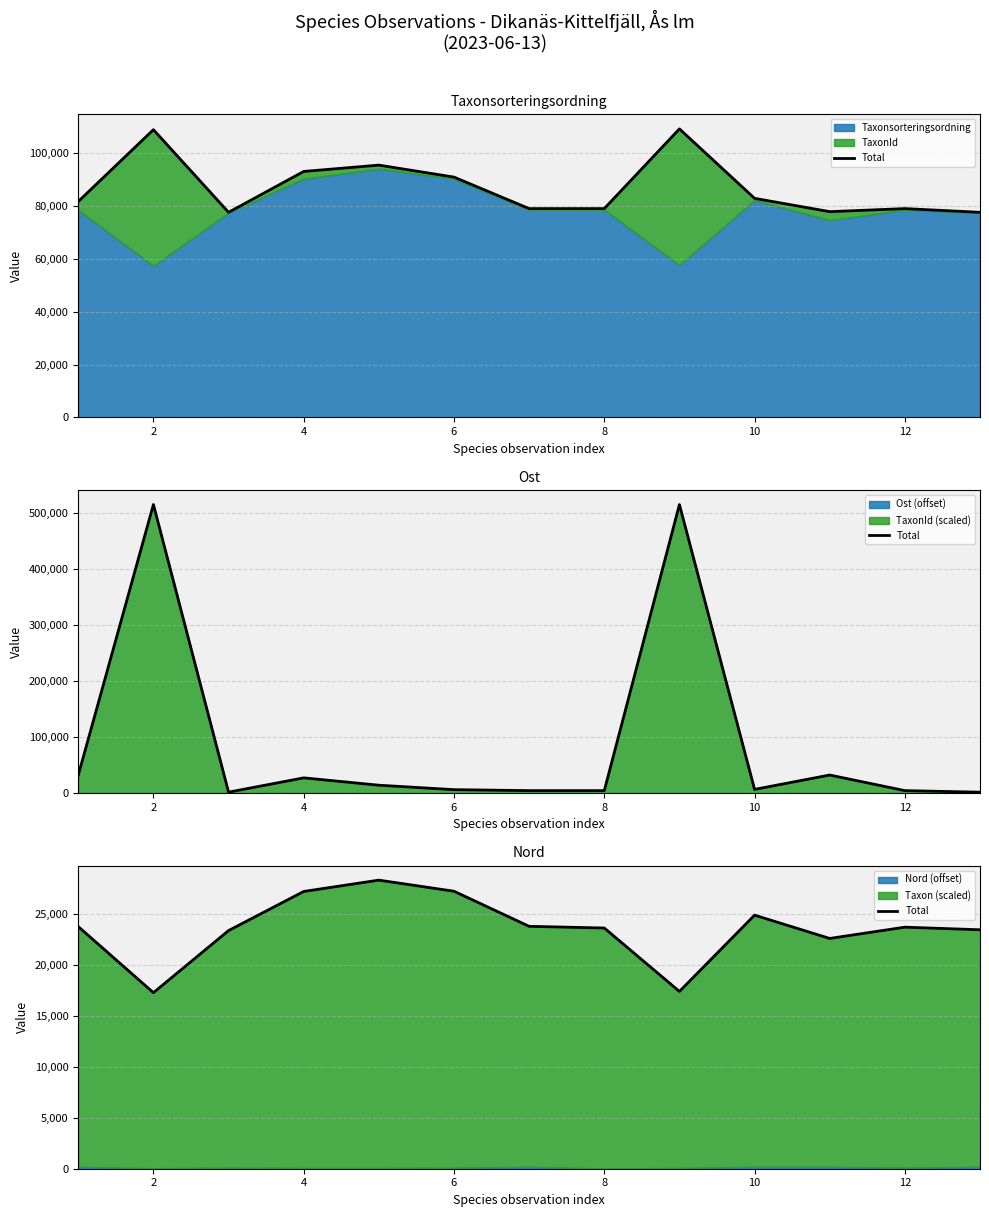

What is the sum of all values?

306342.5